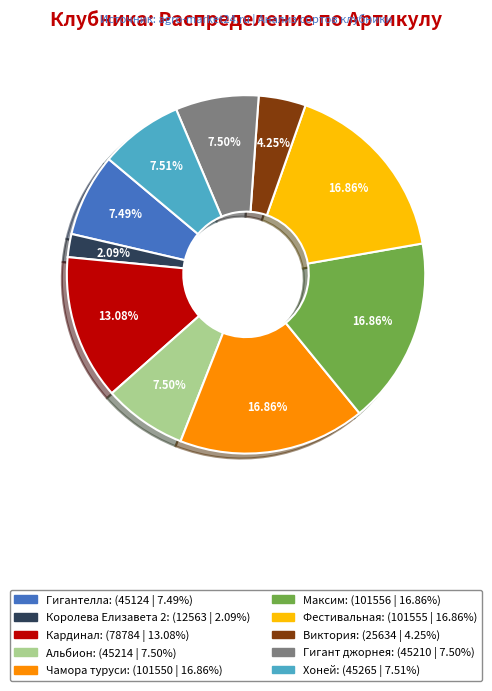

Approximately how many times larger is the value at Альбион compared to Кардинал?

0.6